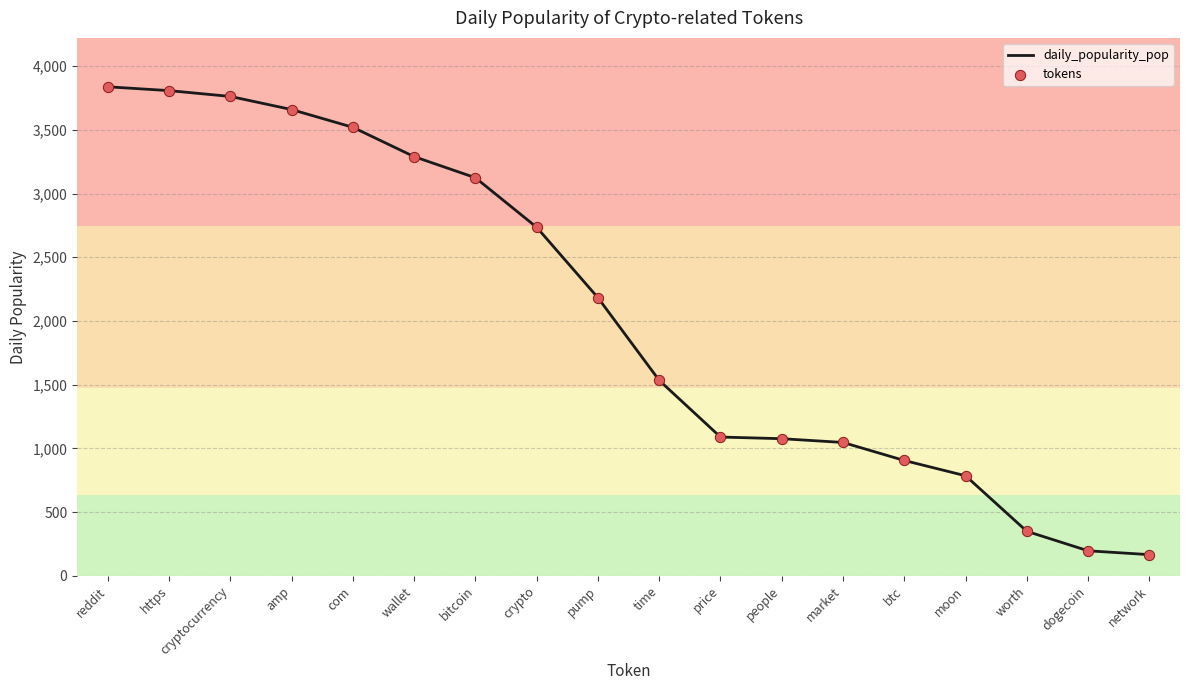

Approximately how many times larger is the value at bitcoin compared to dogecoin?

15.9